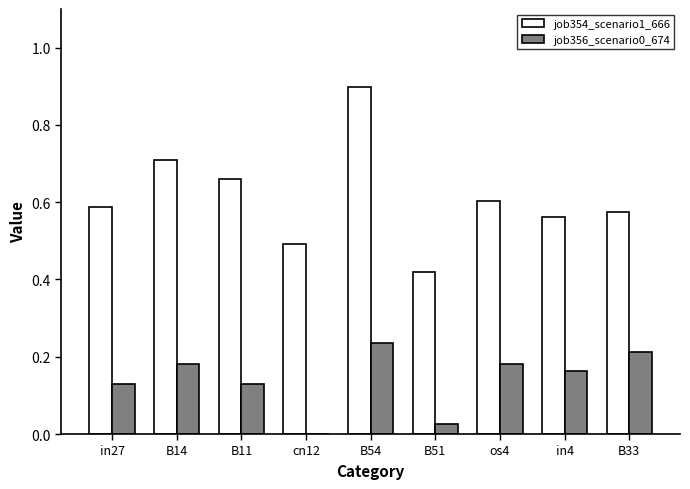

How many data points does each series have?

9